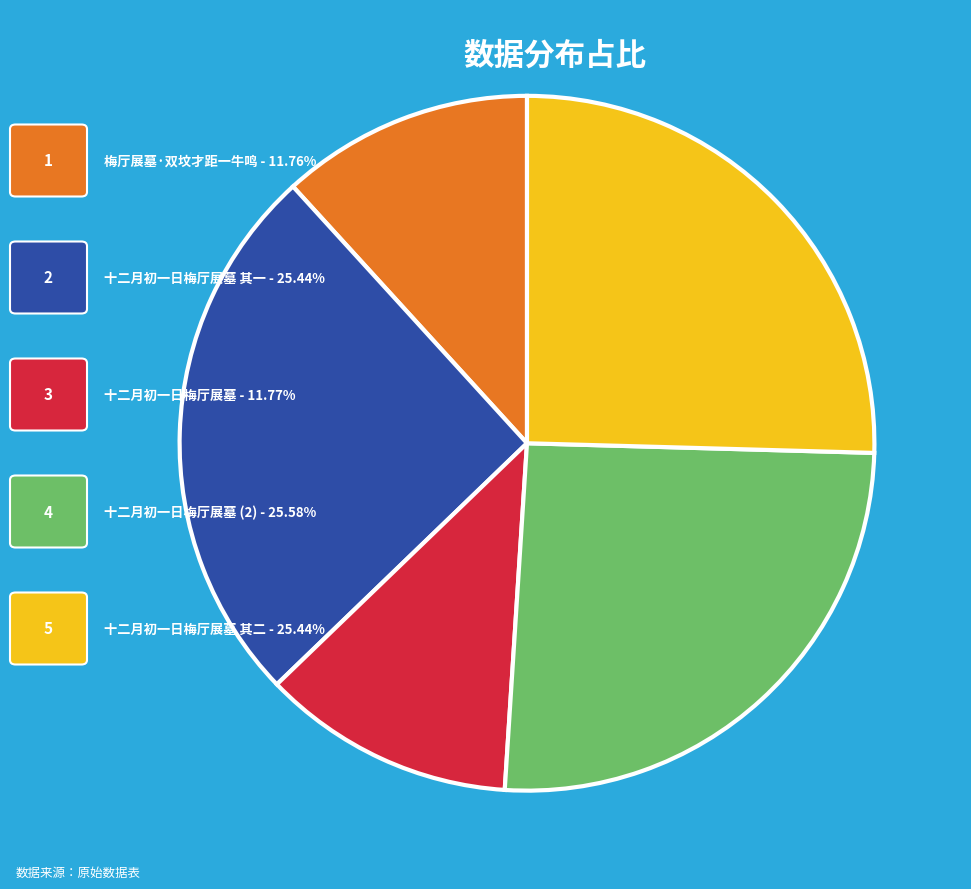

Is there a majority slice in this chart?

No